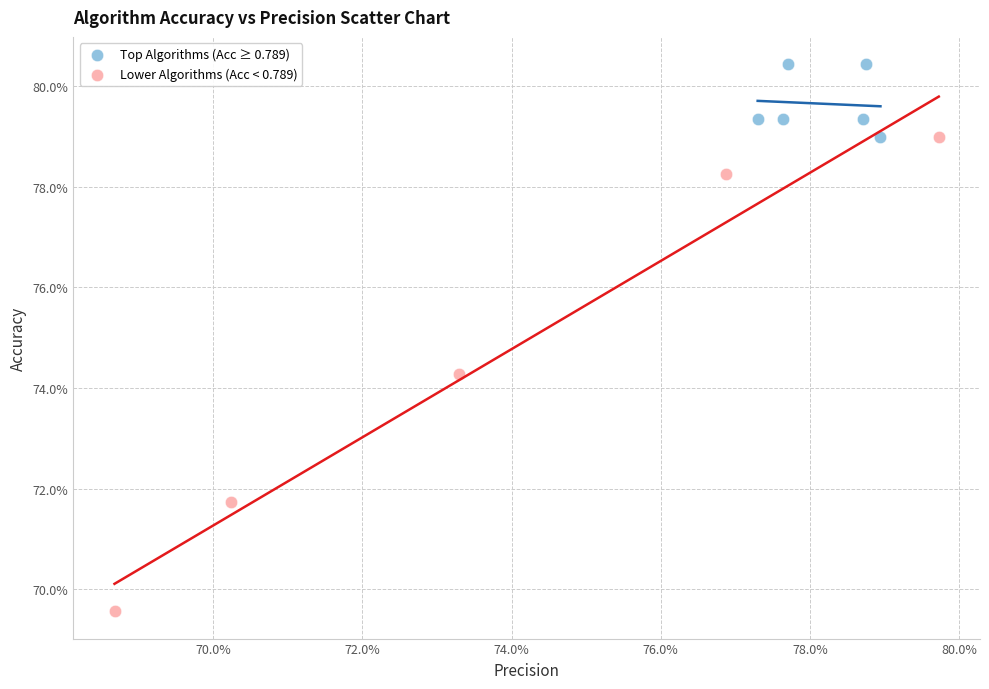

Which series has the largest Y range (max minus min)?

Lower Algorithms (Acc < 0.789)